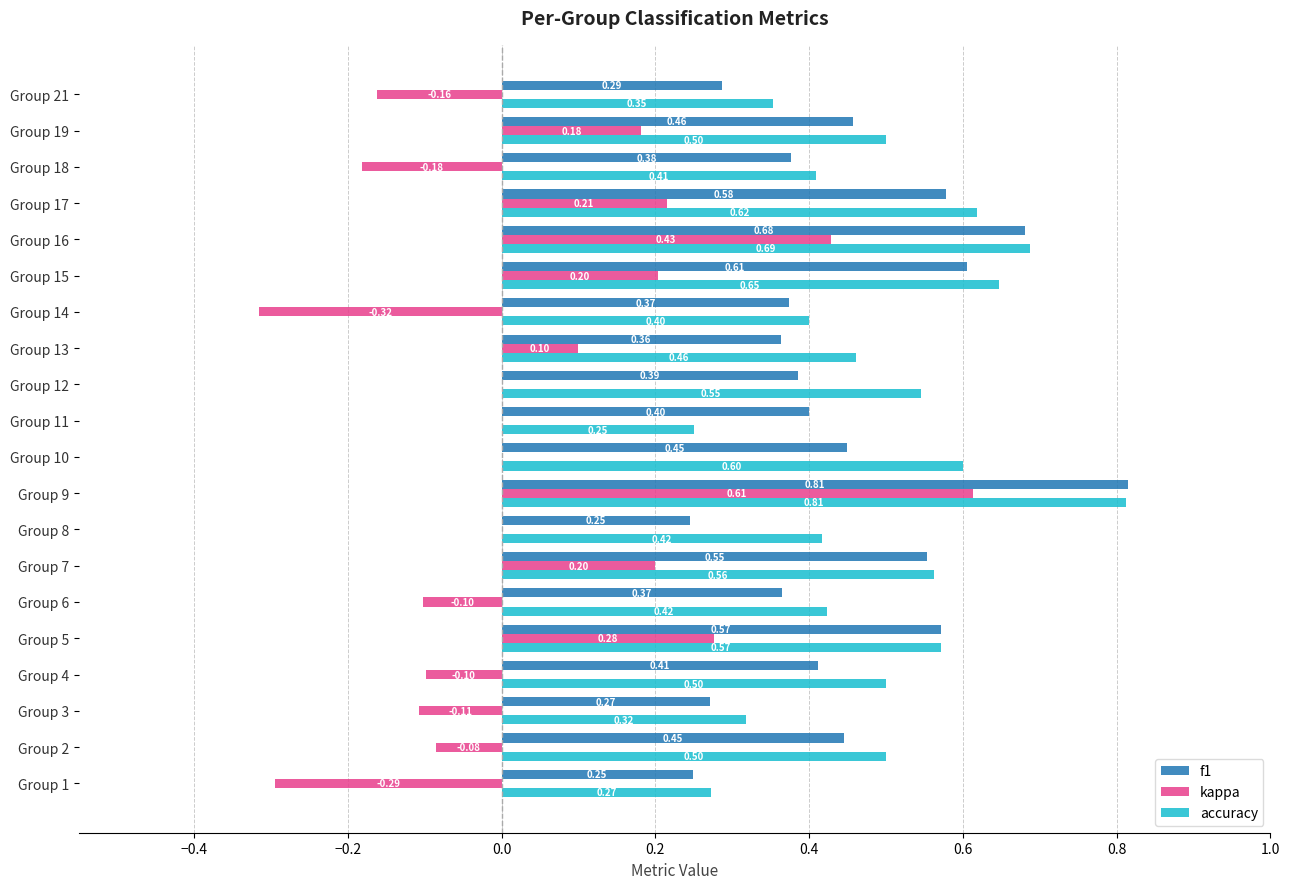

Between Group 15 and Group 21, which series saw the biggest shift?

kappa